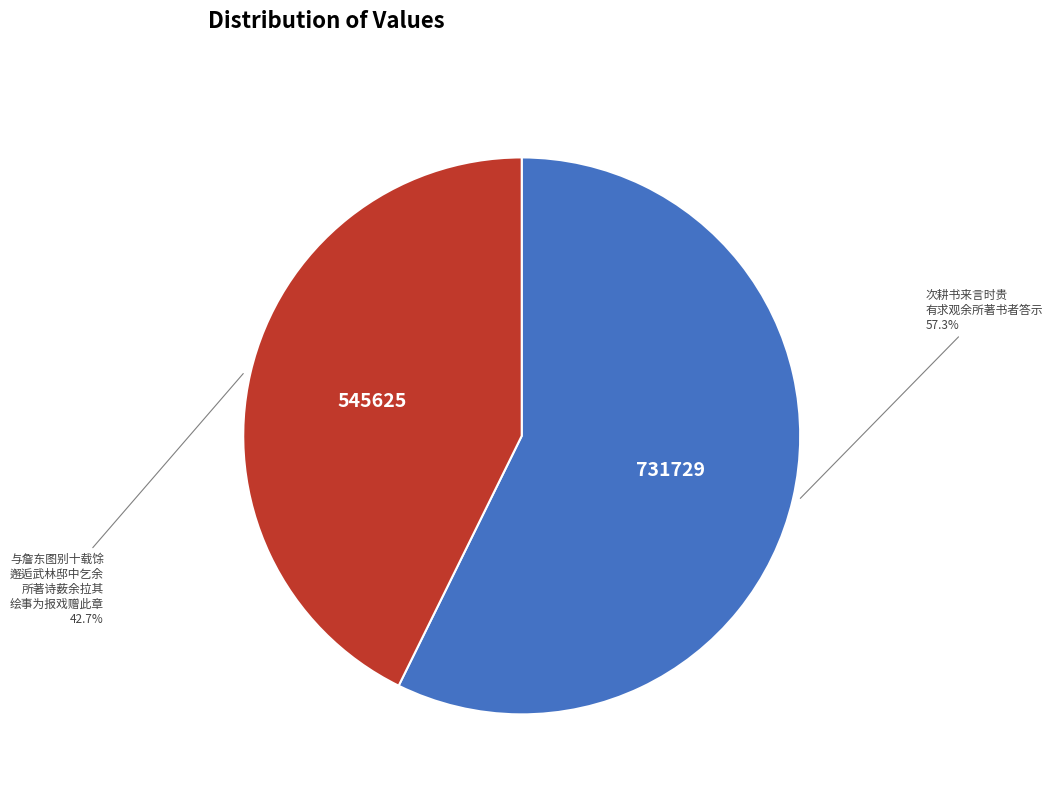

To the nearest percent, what is the difference between the largest and smallest slice percentages?

15%